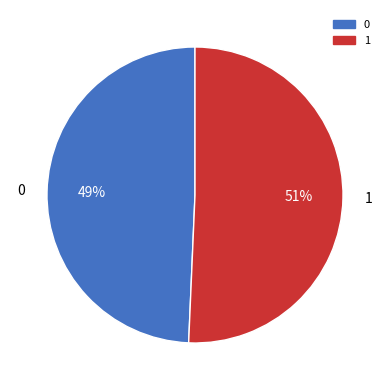

Is the sum of 1 and 0 greater than half?

Yes